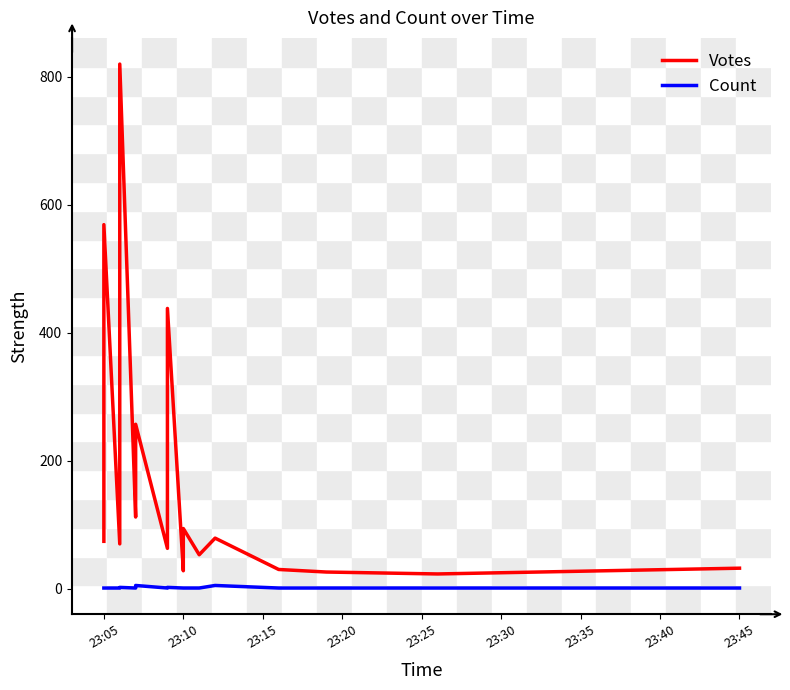

Reading right to left, transcribe all the data shown in this chart.

Votes: 32	23	26	30	79	53	94	45	28	438	107	63	257	112	820	70	569	380	74	74
Count: 1	1	1	1	5	1	1	1	1	2	1	1	5	1	2	1	1	1	1	1